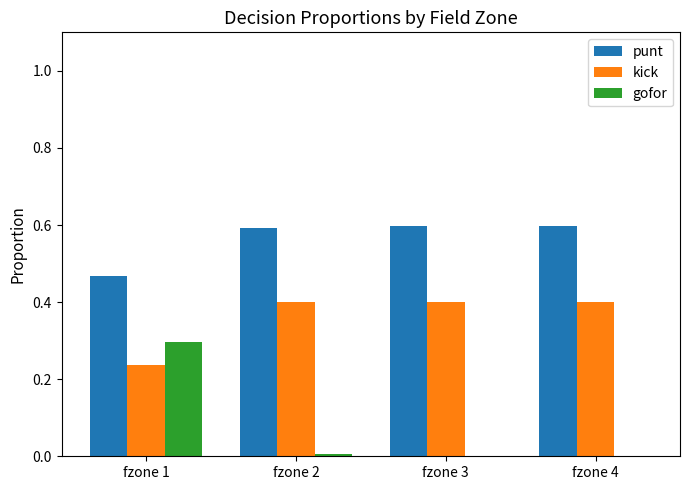

Are the bars grouped side by side (vs. stacked)?

Yes